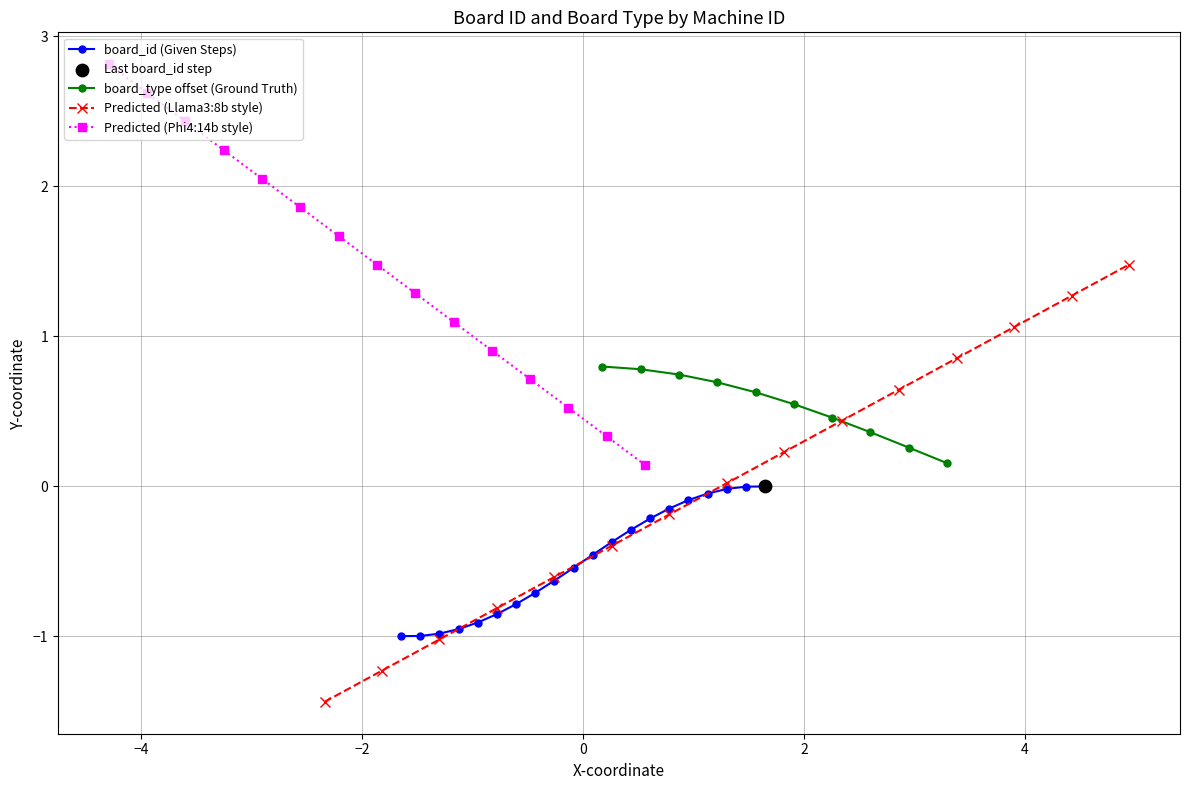

Which has a higher value, 2 or 4?

4